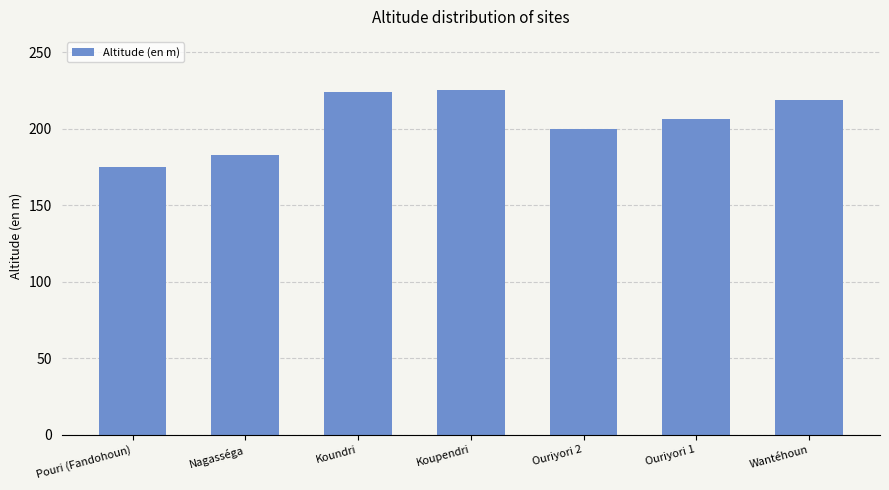

Which label corresponds to the smallest value in the chart?

Pouri (Fandohoun)